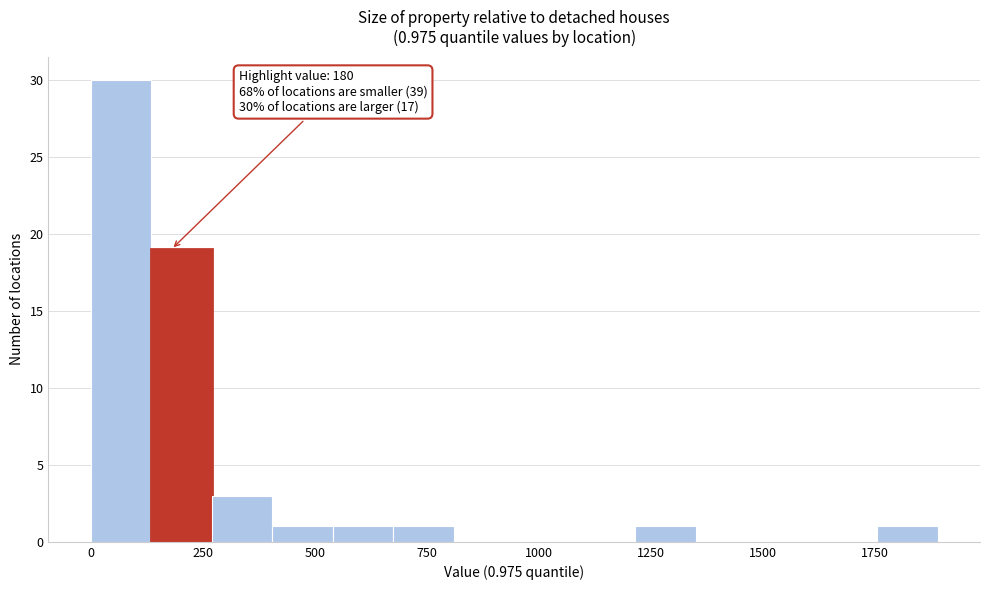

Around what value on the x-axis is the tallest bar? Give the approximate position of its centre, as read against the axis.

50